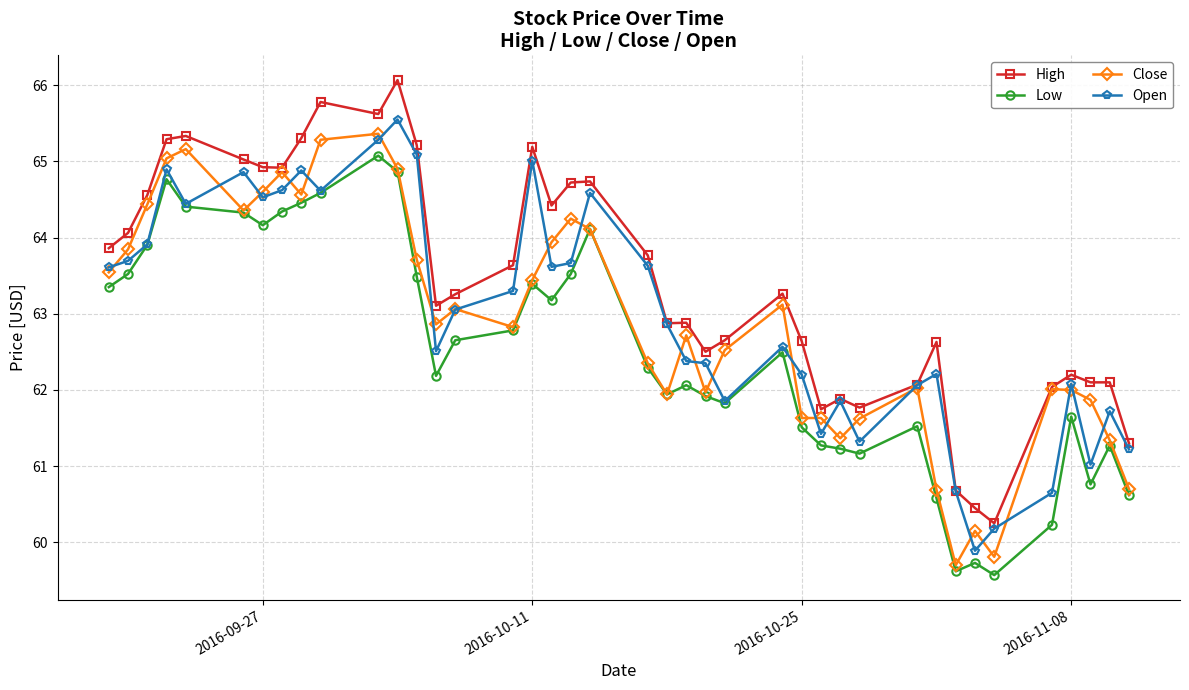

At how many categories does at least one series exceed 60?

40